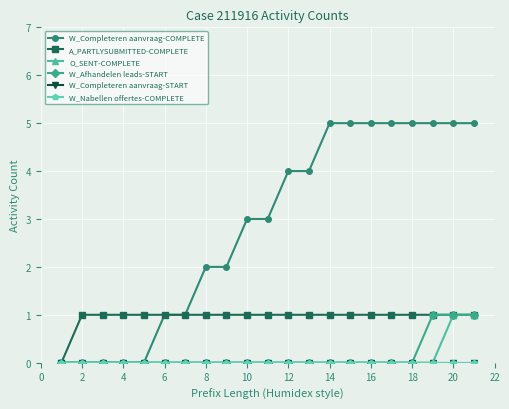

Does the chart have visible grid lines?

Yes